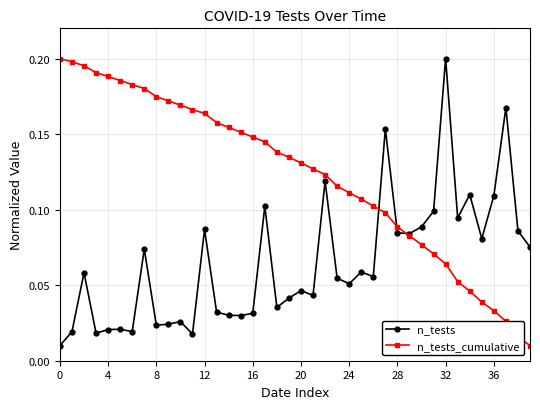

List the series in order of their overall mean, lowest first.

n_tests, n_tests_cumulative